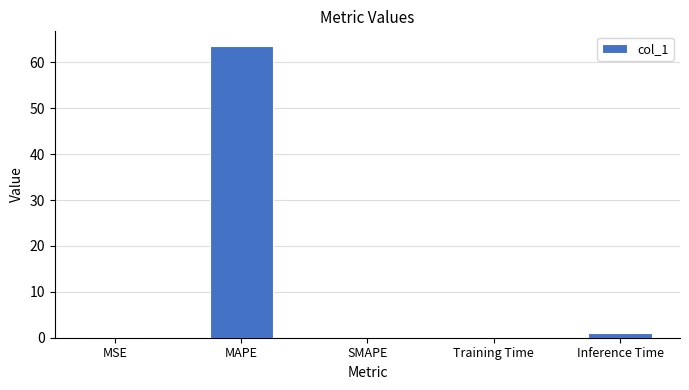

What is the maximum value shown in the chart?

63.6